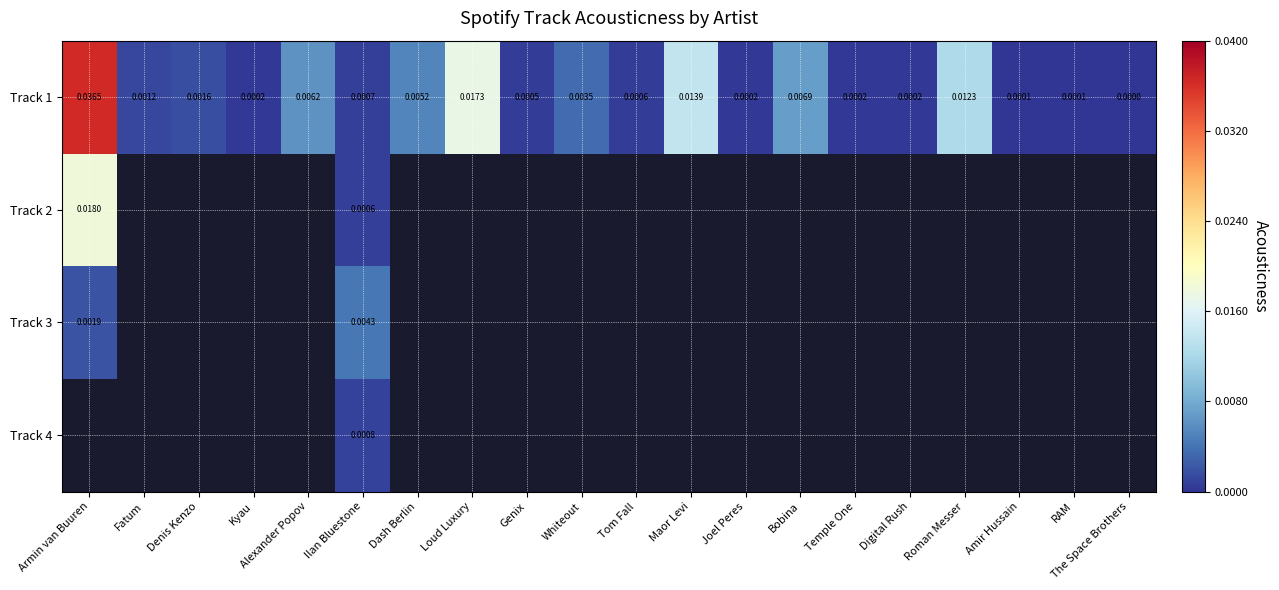

At which label is Track 2 closest to 0?

Ilan Bluestone